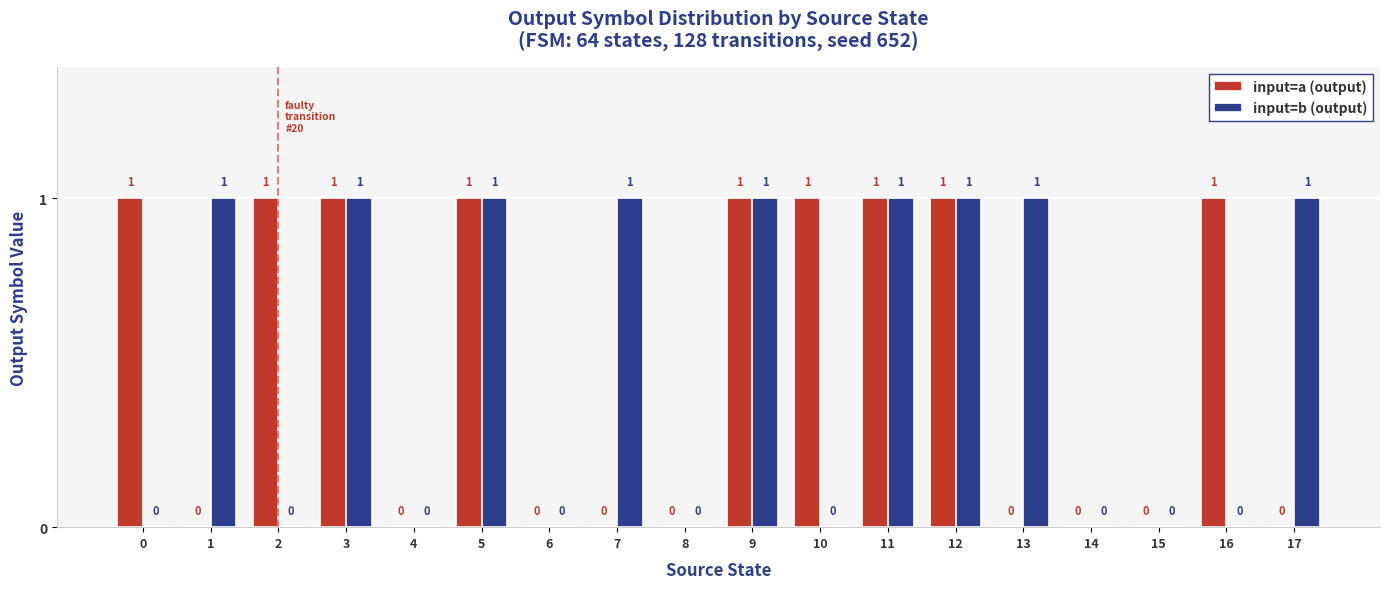

How many input=a (output) values are between 0 and 1?

18